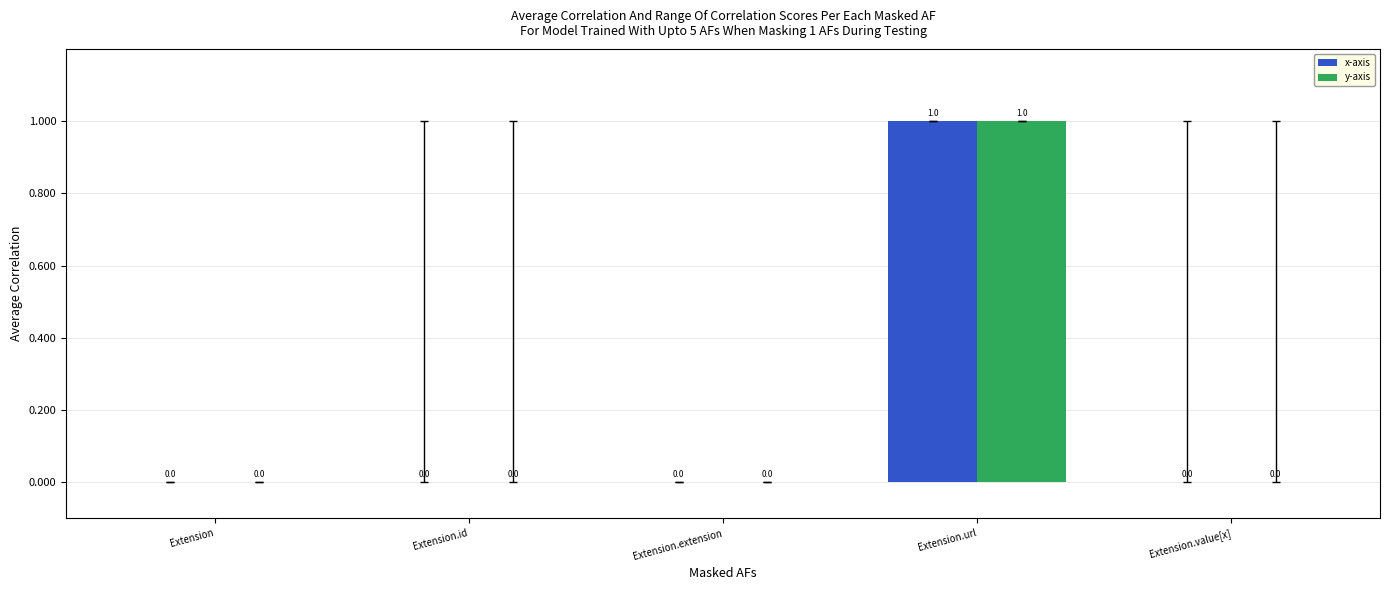

At which category is the sum across all series the highest?

Extension.url